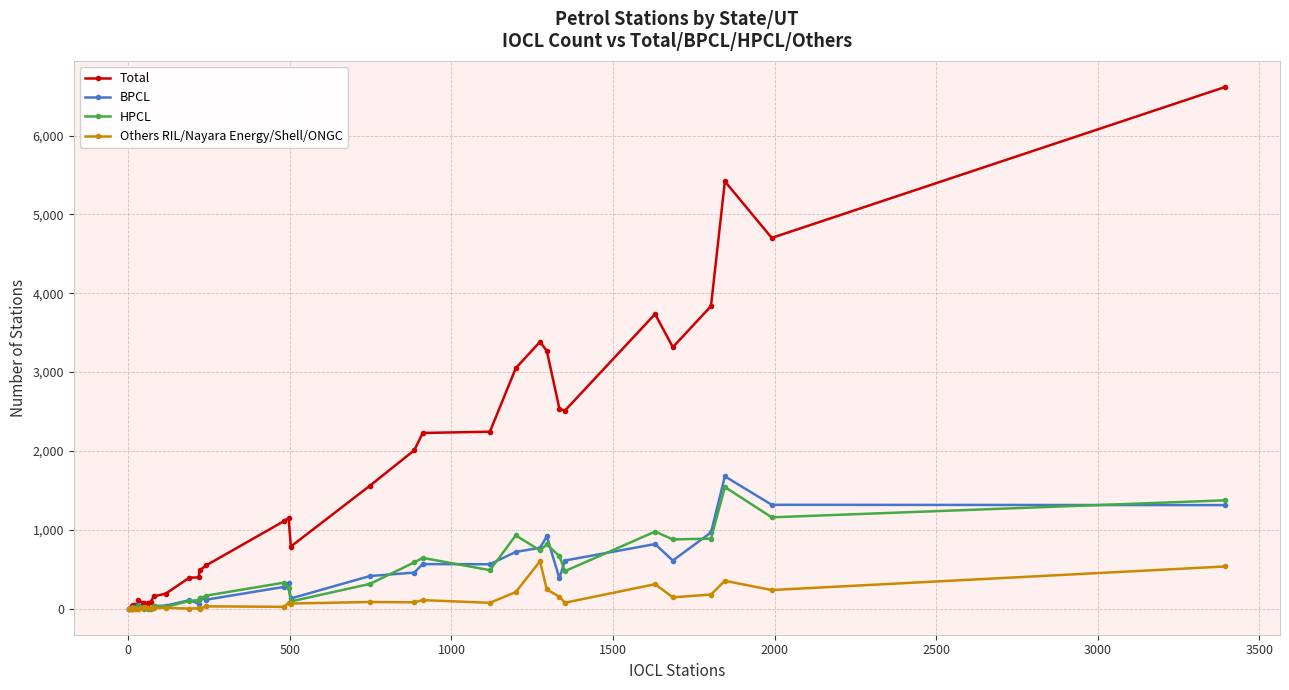

Which series has the widest spread of values?

Total